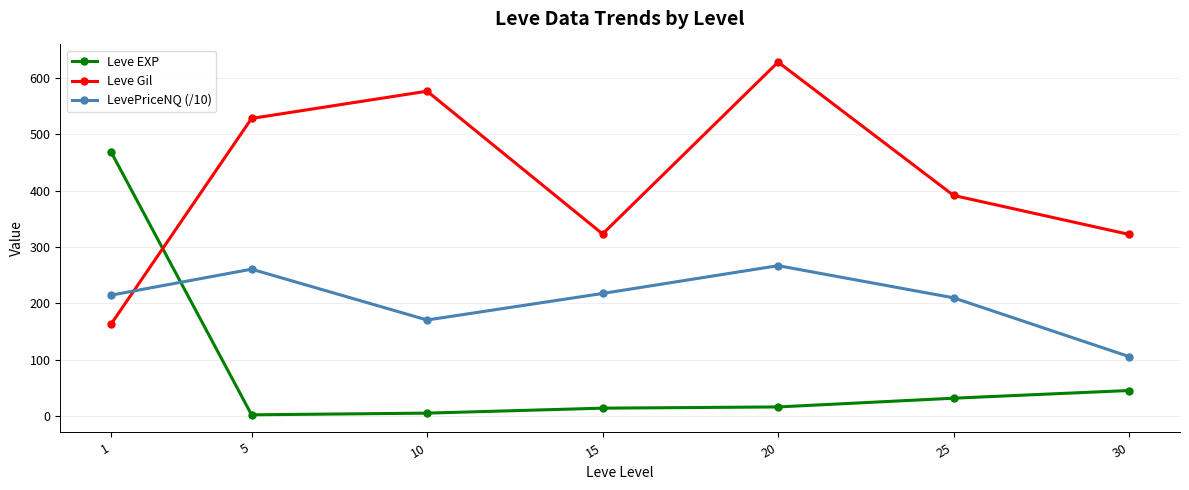

At which category is the sum across all series the highest?

20